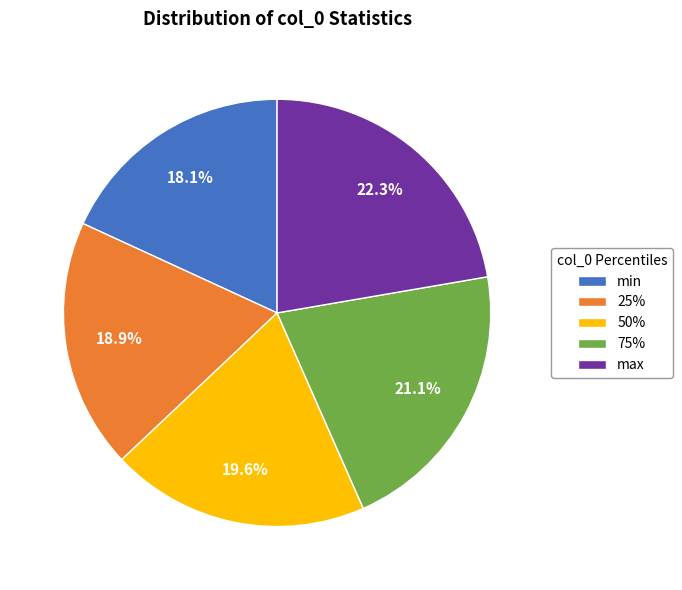

Which has a higher value, max or min?

max